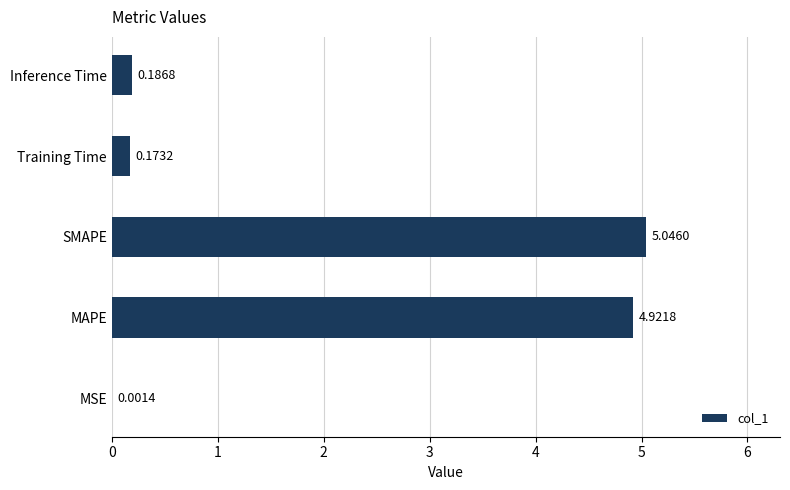

What is the change in value from SMAPE to Training Time?

-4.9